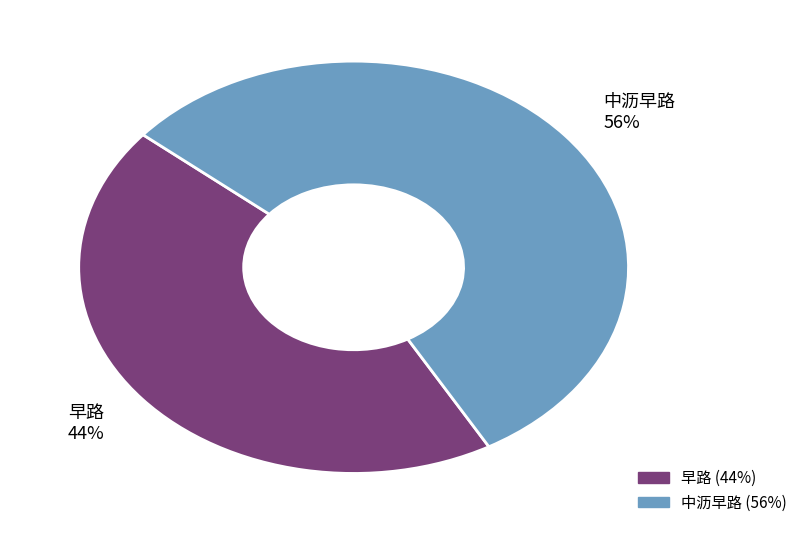

Is it true that 早路 is 38% of the pie?

False